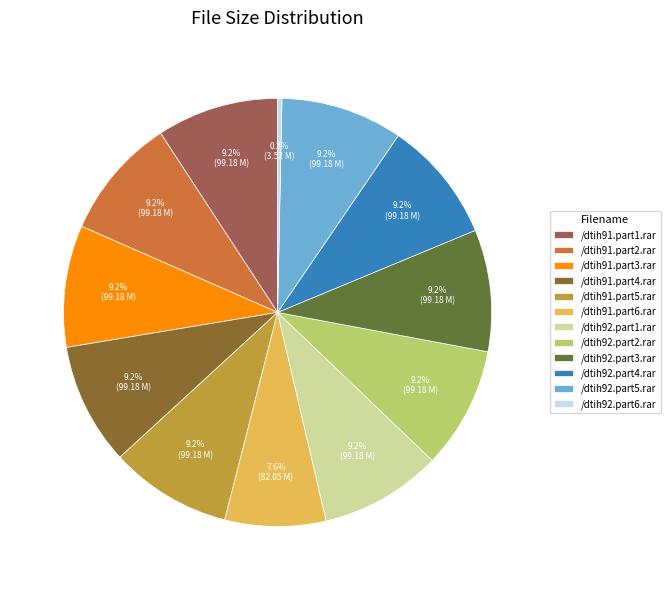

To the nearest percent, what is the average slice percentage?

8%